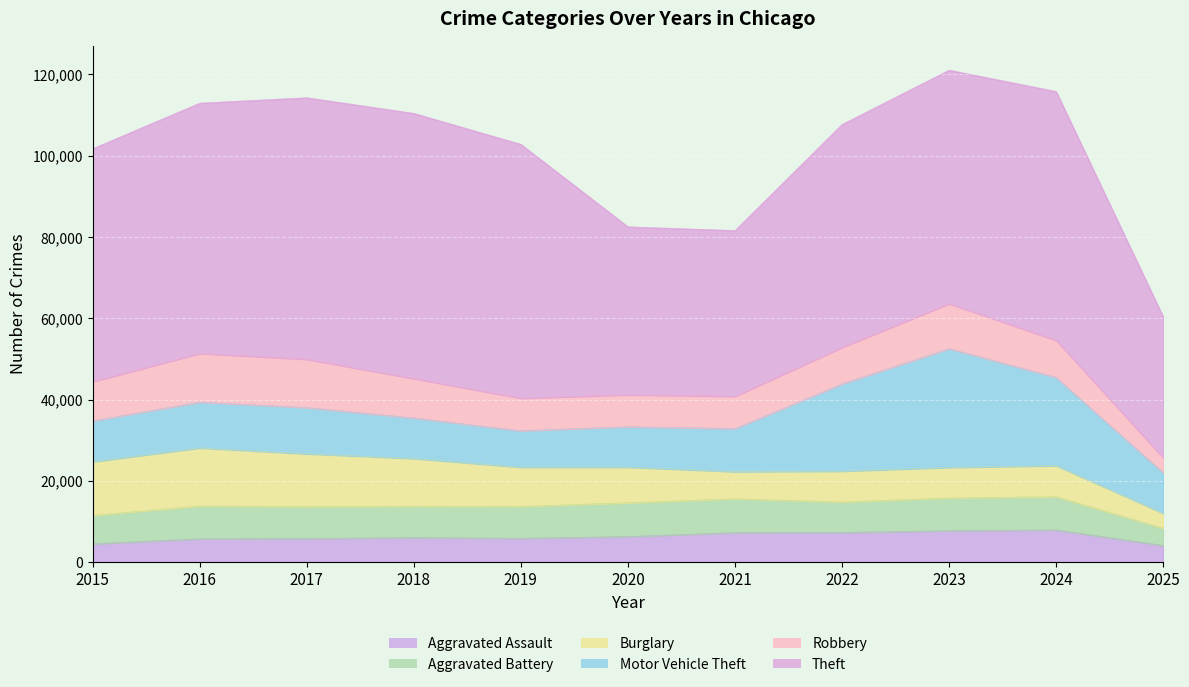

How many lines are shown in the chart?

6